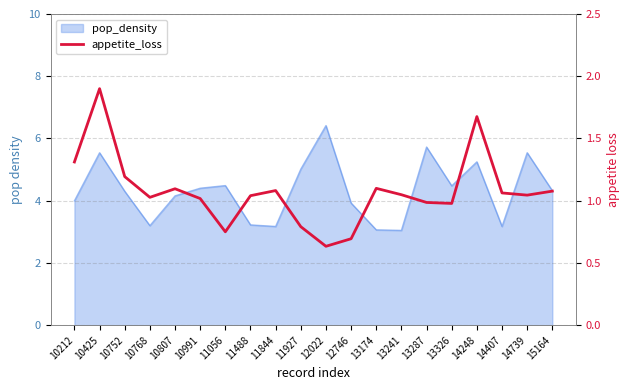

Does the chart display data point markers on the line(s)?

No